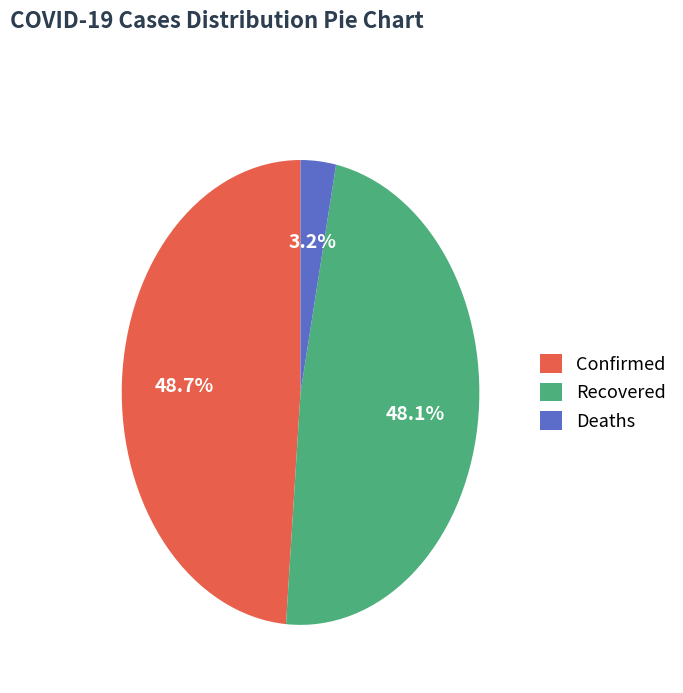

What is the smallest slice in the pie chart?

Deaths